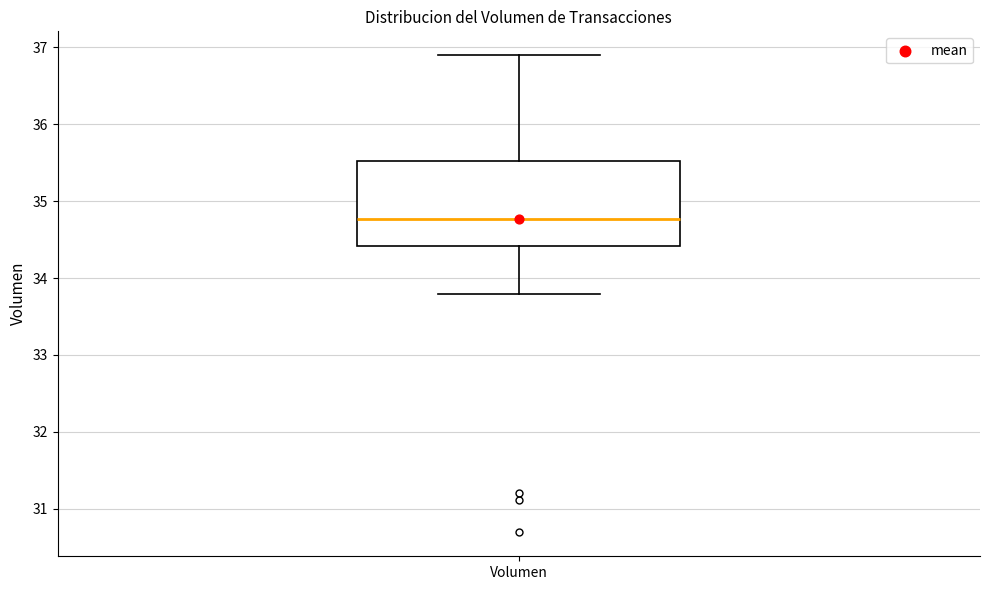

Where does the median line of the box for Volumen sit on the y-axis? The values are not printed on the chart, so give them approximately, as read against the axis.

34.8